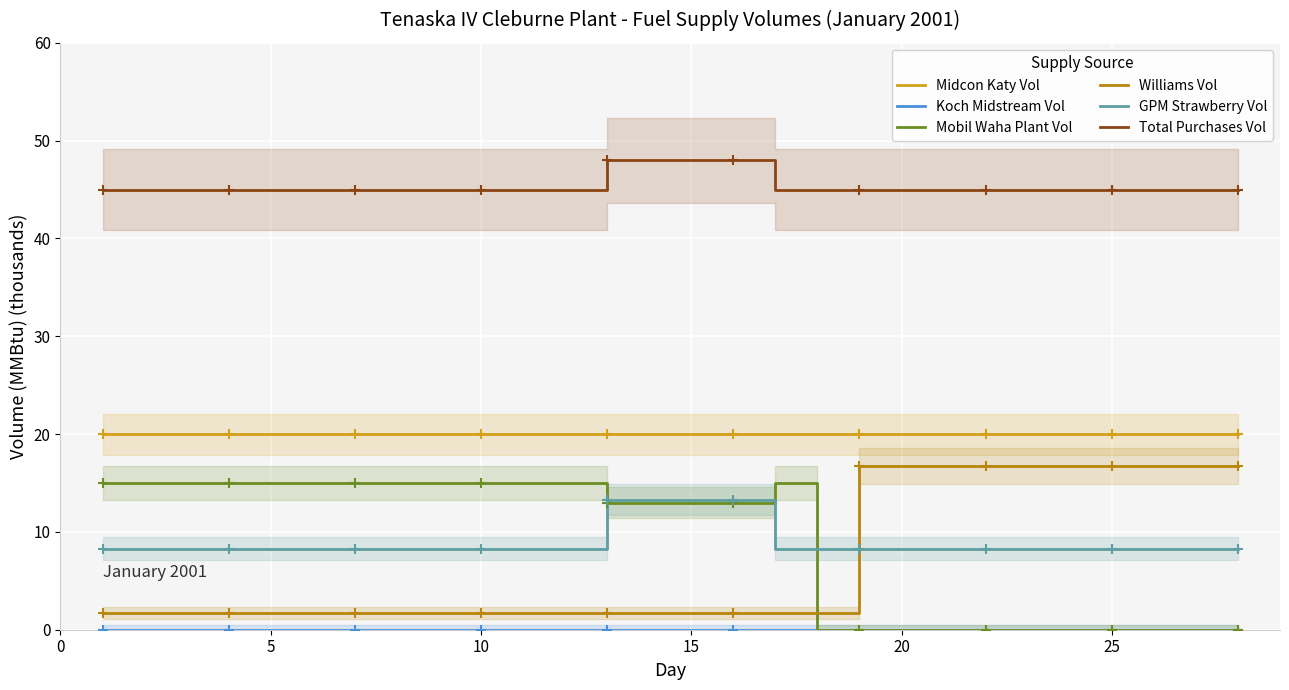

Is this an area chart (filled region under the line)?

No